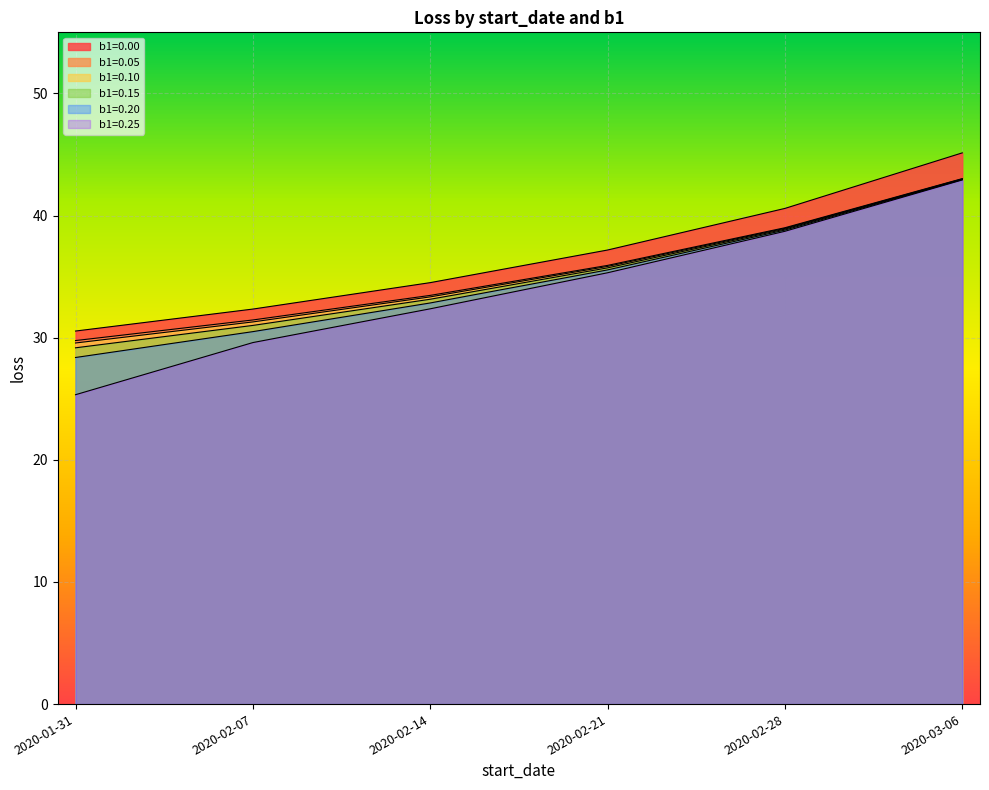

True or false: b1=0.15 and b1=0.25 intersect in this chart.

False